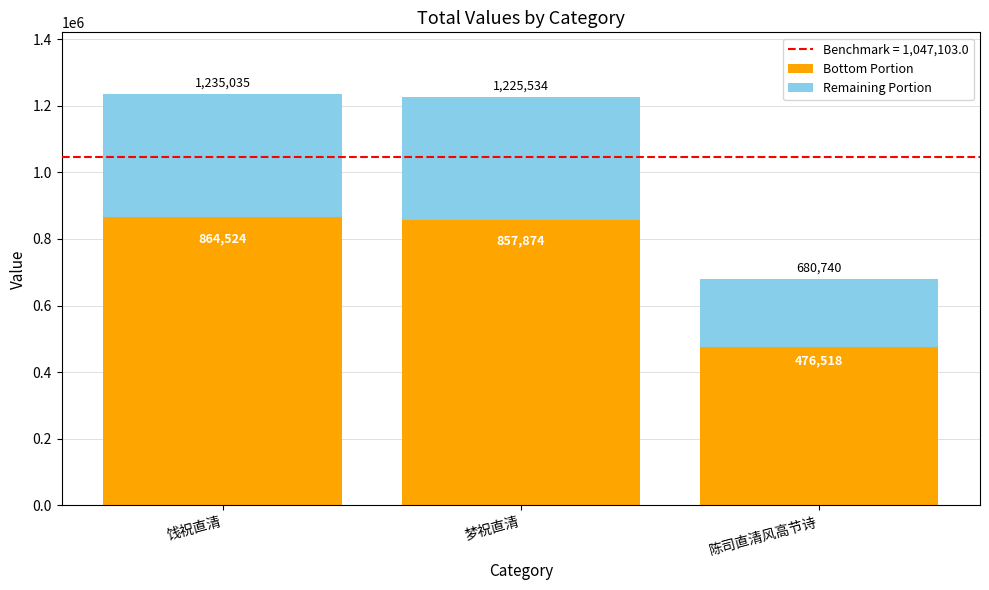

Is it true that Bottom Portion equals 328926.9 at 陈司直清风高节诗?

False